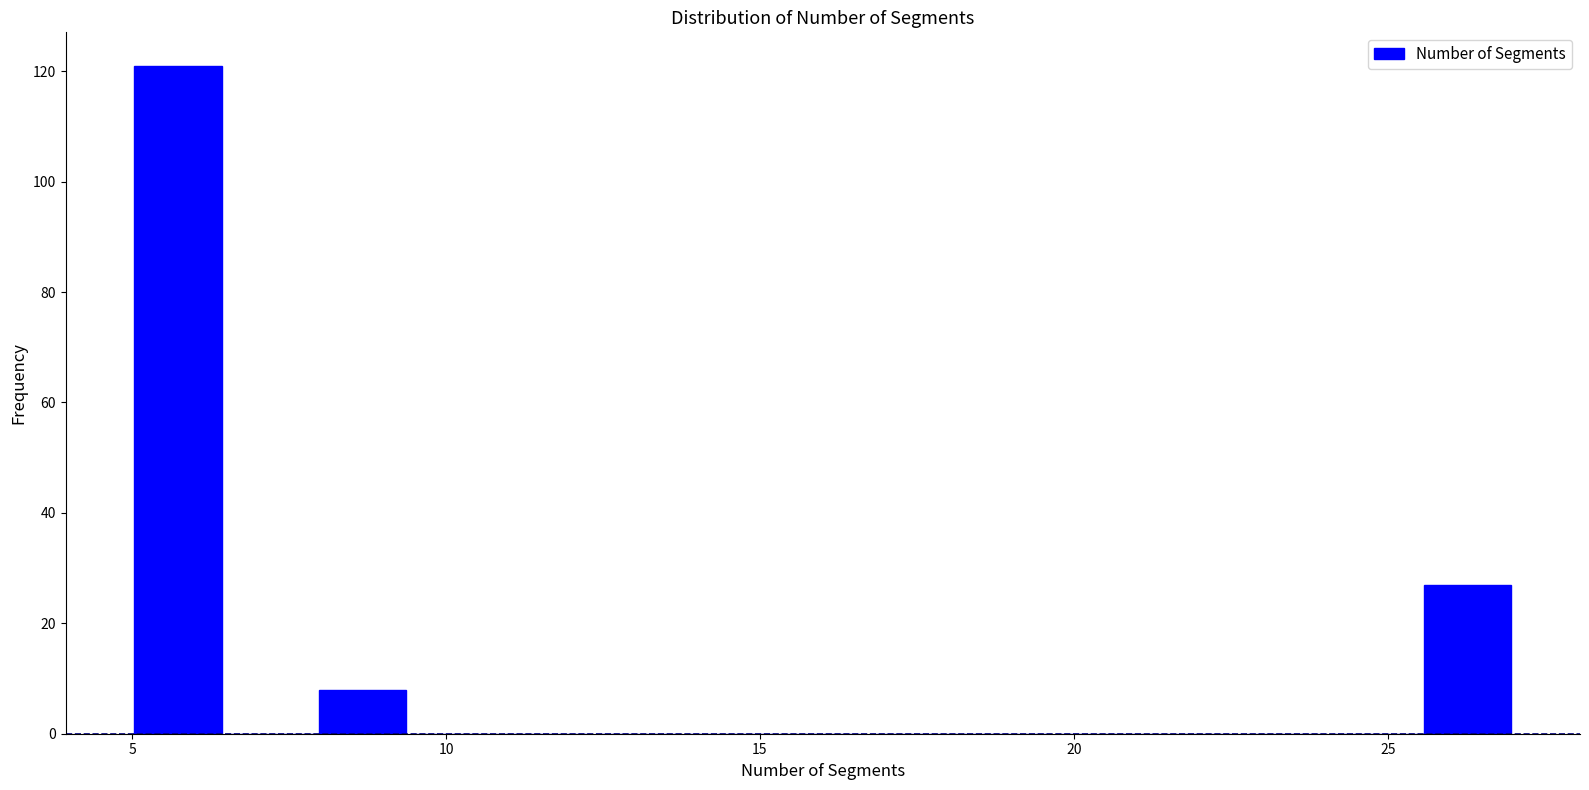

Around what value on the x-axis is the tallest bar? Give the approximate position of its centre, as read against the axis.

5.5